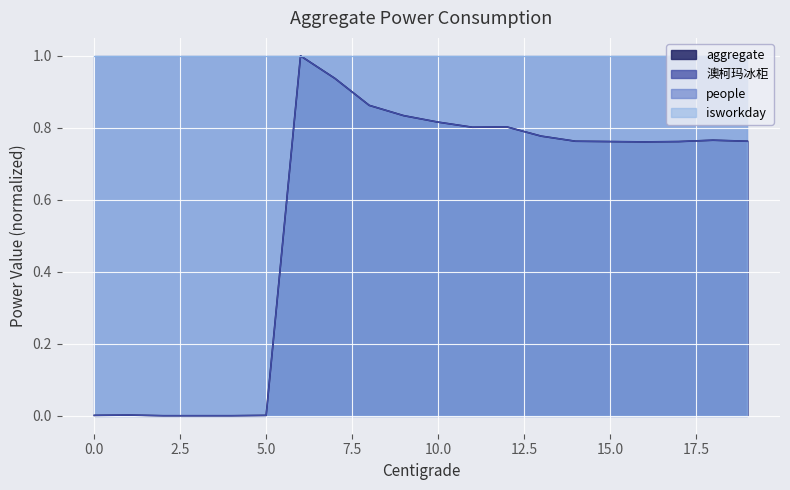

The value of aggregate at 12 is 0.8. True or false?

True